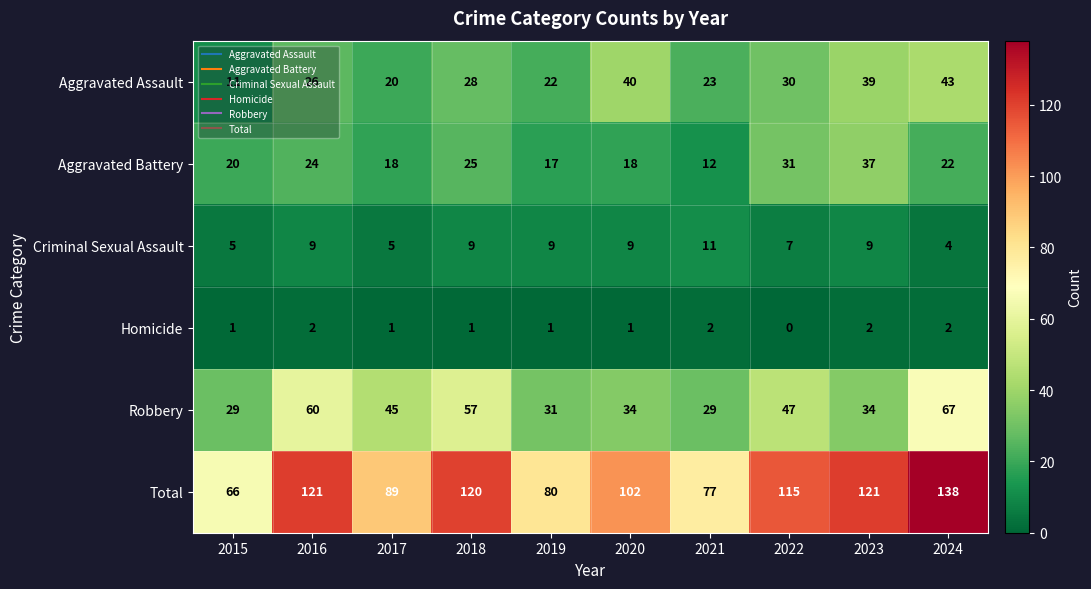

List the series in order of their peak value, lowest first.

Homicide, Criminal Sexual Assault, Aggravated Battery, Aggravated Assault, Robbery, Total